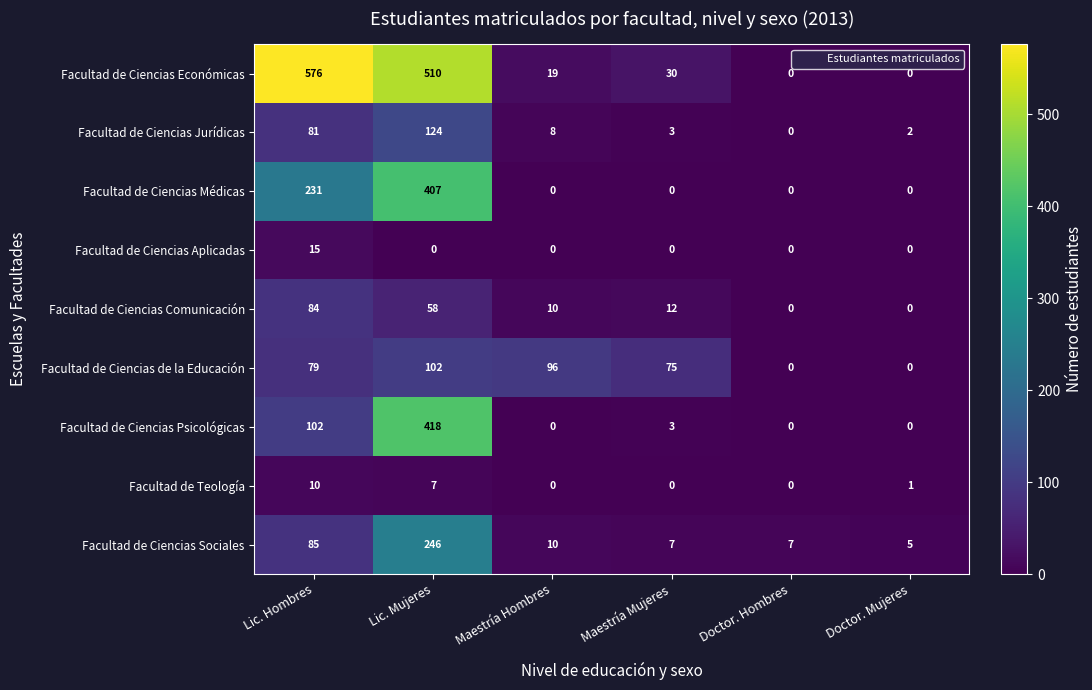

Rank the series at Lic. Hombres from lowest to highest value.

Facultad de Teología, Facultad de Ciencias Aplicadas, Facultad de Ciencias de la Educación, Facultad de Ciencias Jurídicas, Facultad de Ciencias Comunicación, Facultad de Ciencias Sociales, Facultad de Ciencias Psicológicas, Facultad de Ciencias Médicas, Facultad de Ciencias Económicas